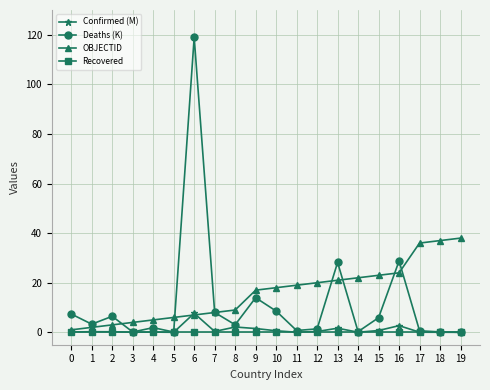

Is this an area chart (filled region under the line)?

No